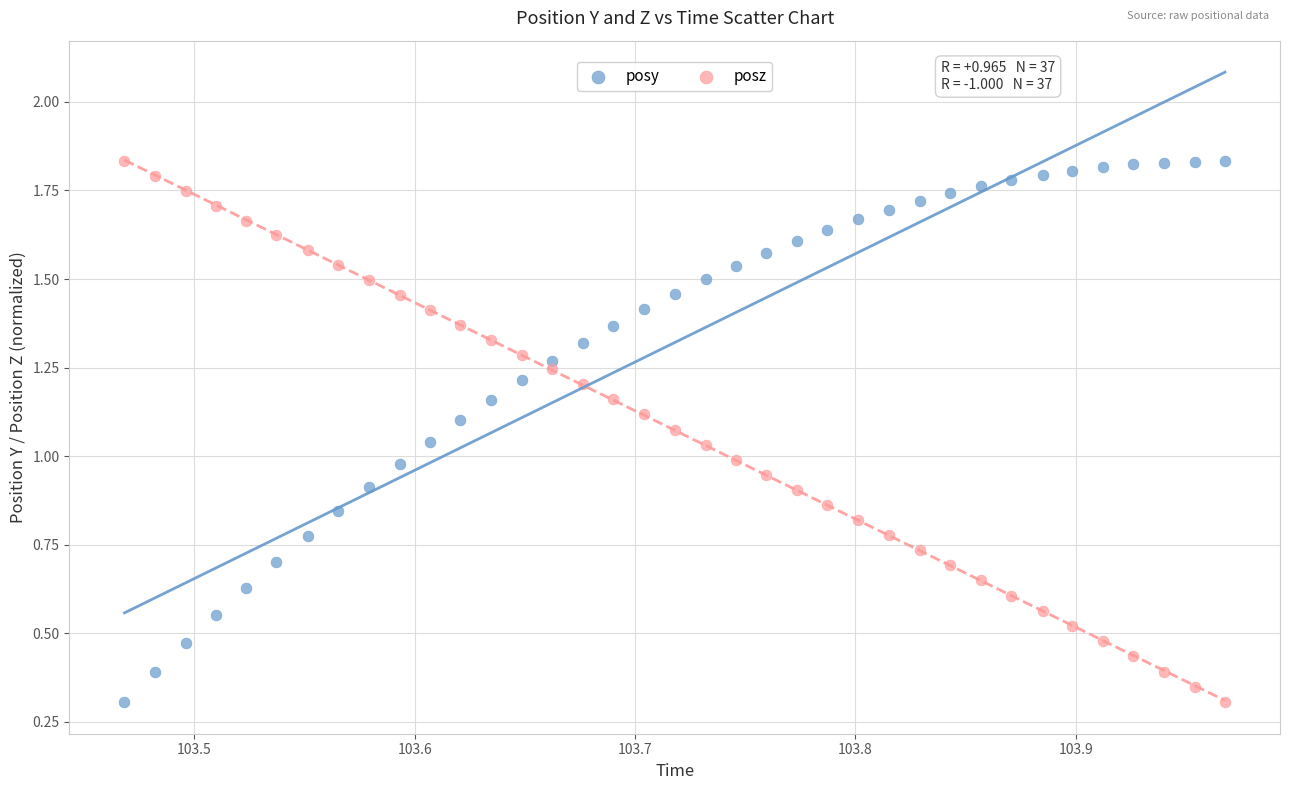

How many points are shown in the scatter plot?

74